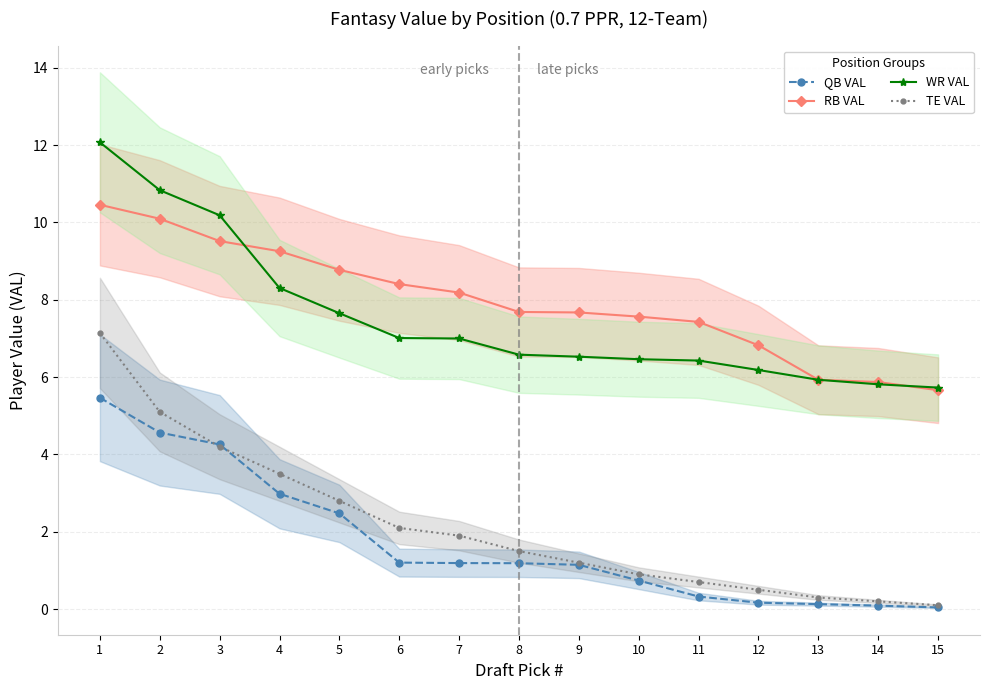

What is the sum of all WR VAL values?

112.7